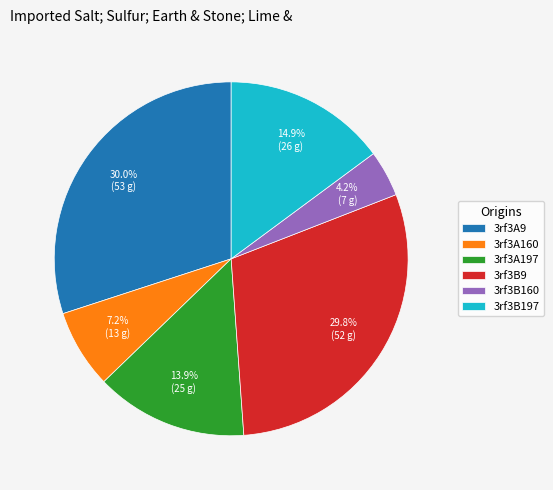

To the nearest percent, what percentage of the pie is 3rf3B9?

30%